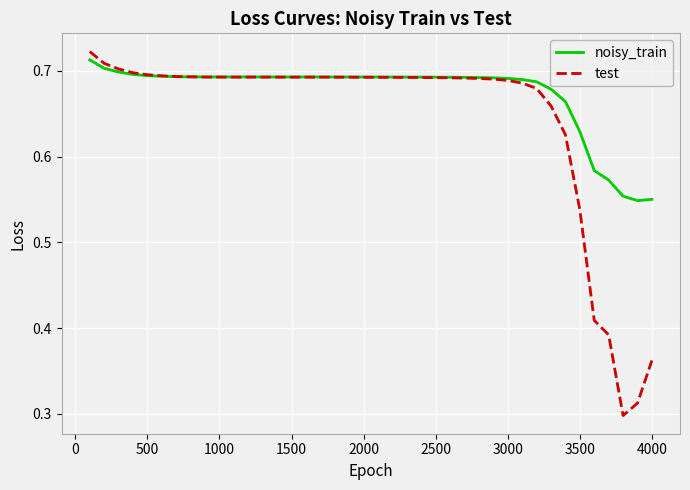

Which series has the largest range (max minus min)?

test